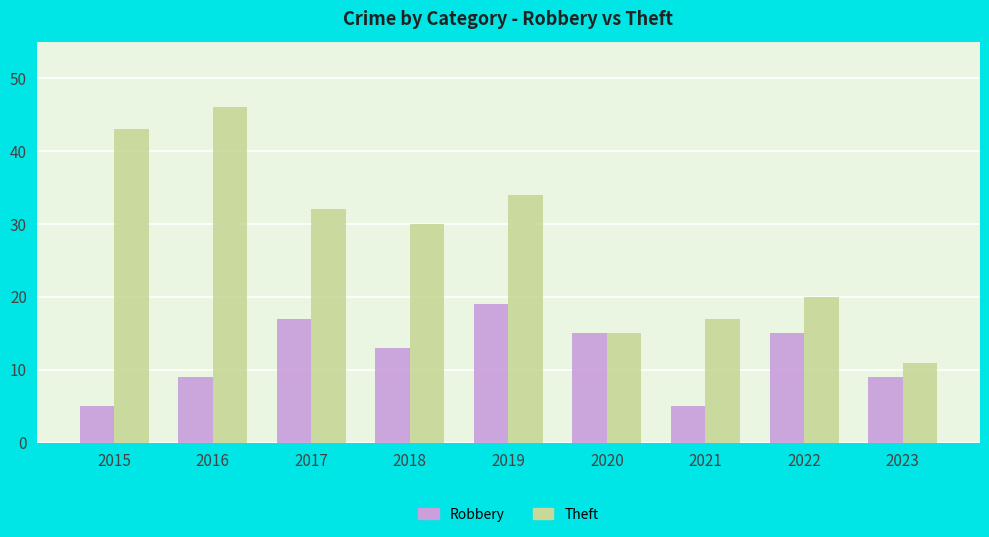

How many data points does each series have?

9